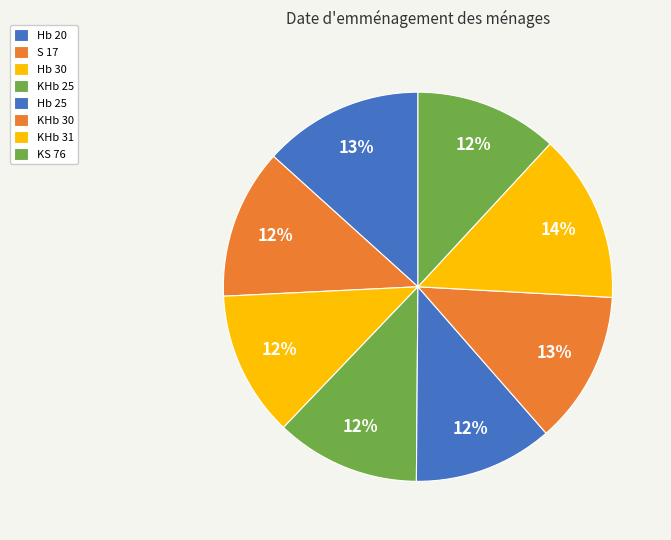

Does S 17 account for over 50% of the chart?

No